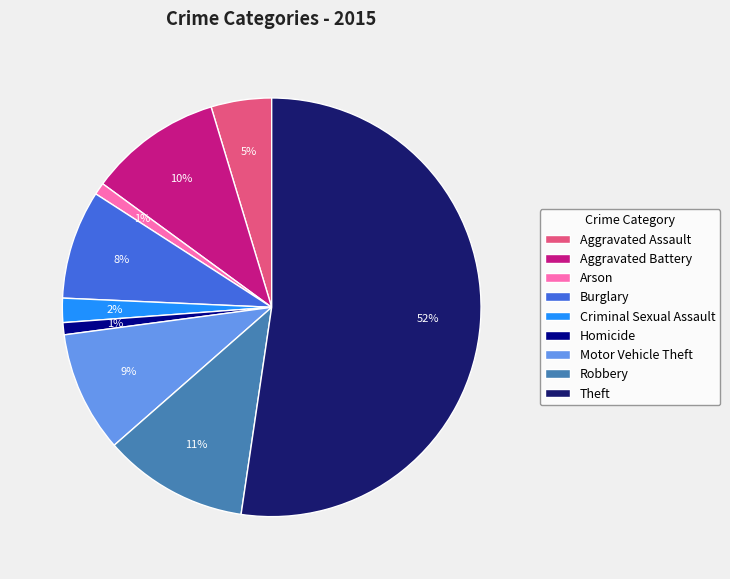

To the nearest percent, what is the average slice percentage?

11%